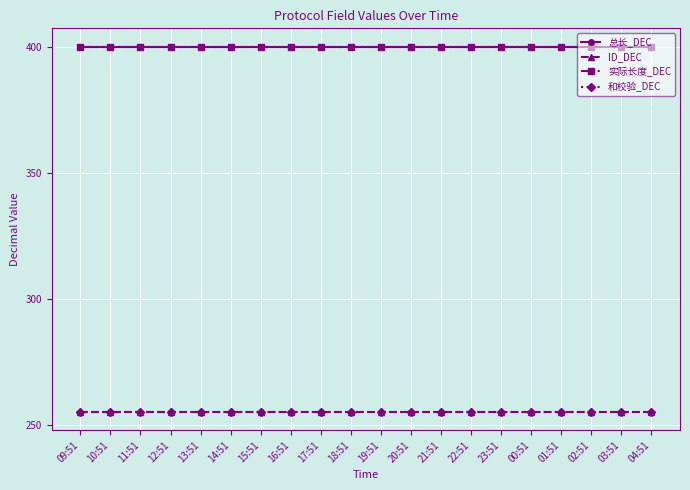

True or false: 实际长度_DEC has a value of 400 at 12:51.

True